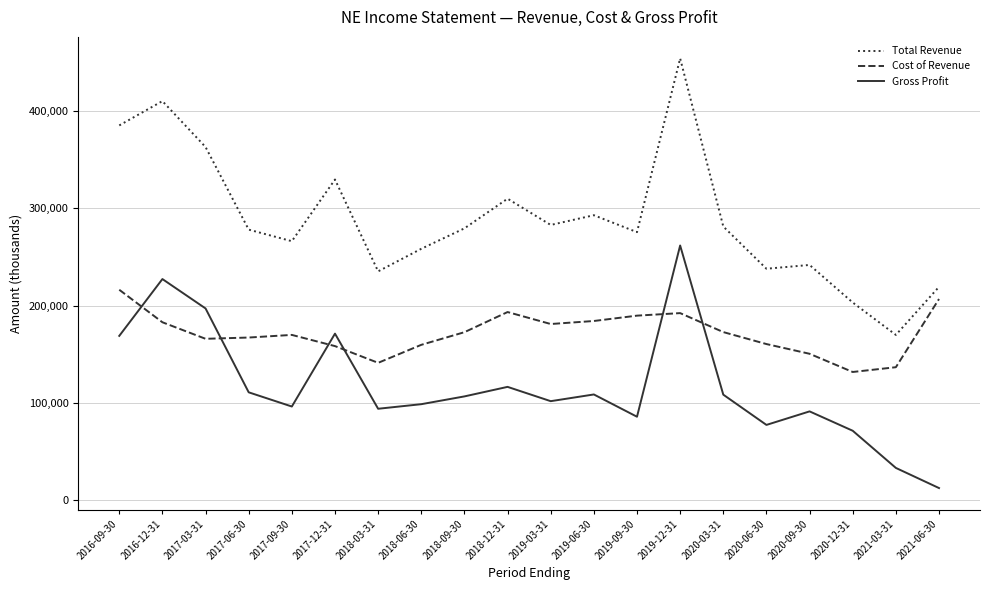

What is the difference between the Total Revenue values at 2020-06-30 and 2016-12-31?

172300